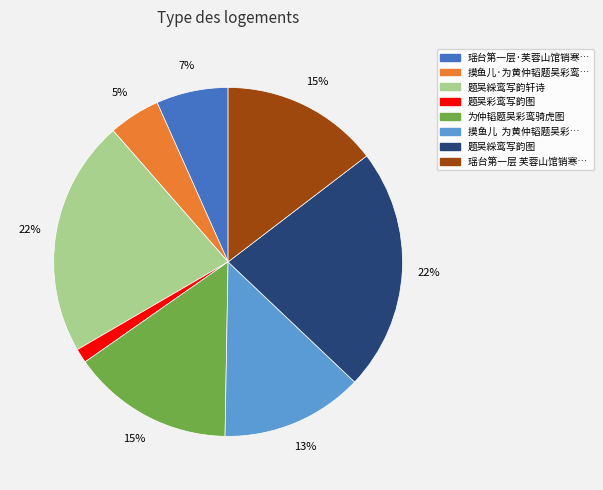

Does any single category account for the majority?

No